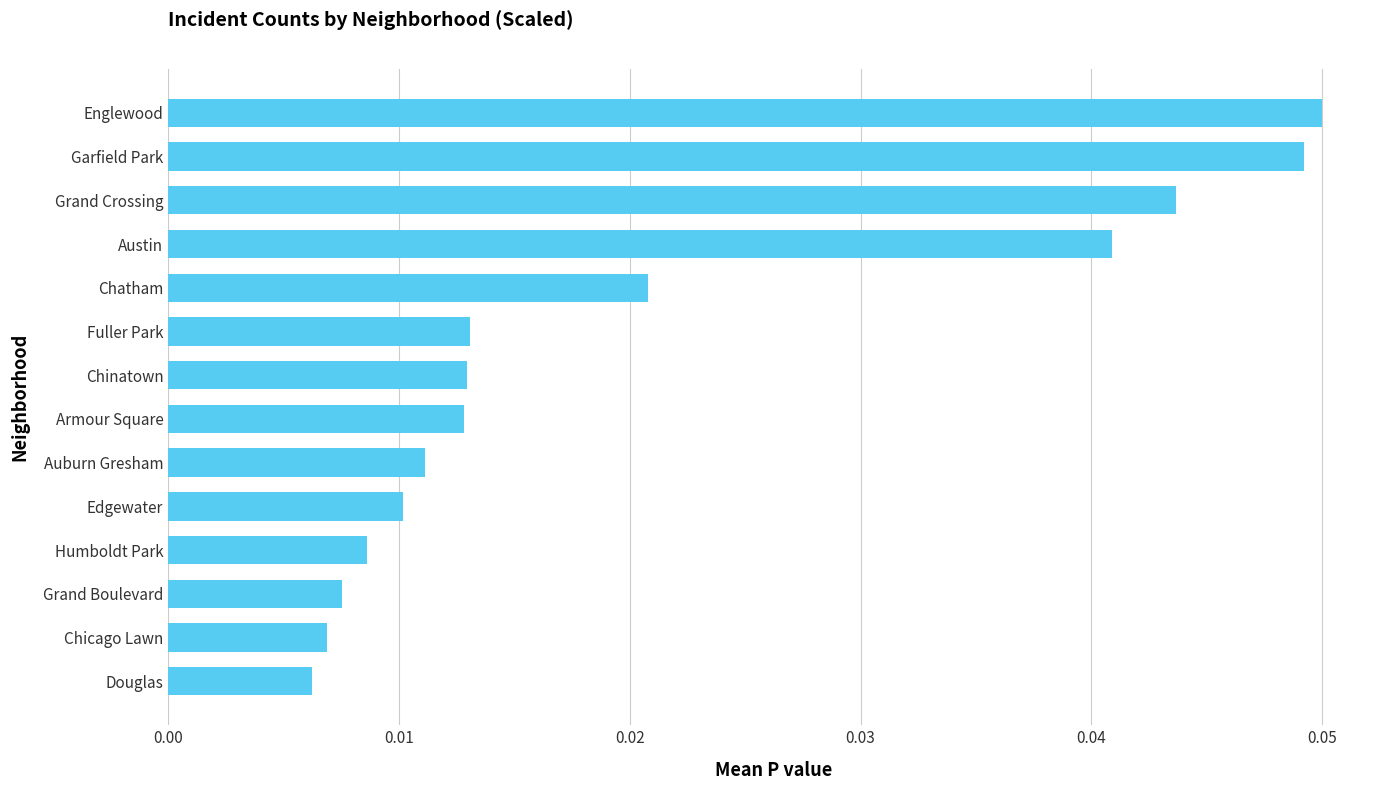

How many categories are shown in the chart?

14